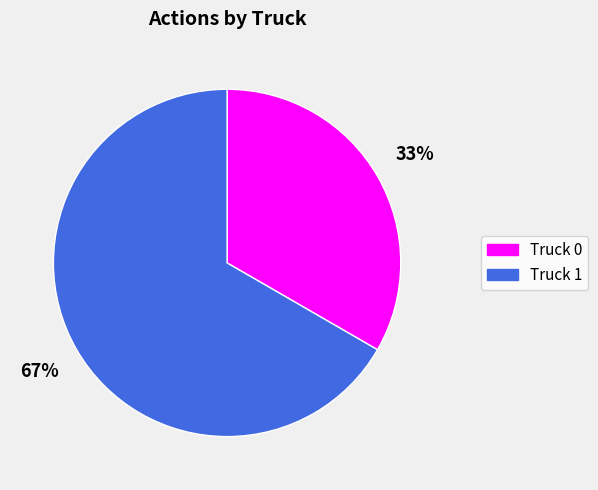

True or false: Truck 1 accounts for 67% of the total.

True